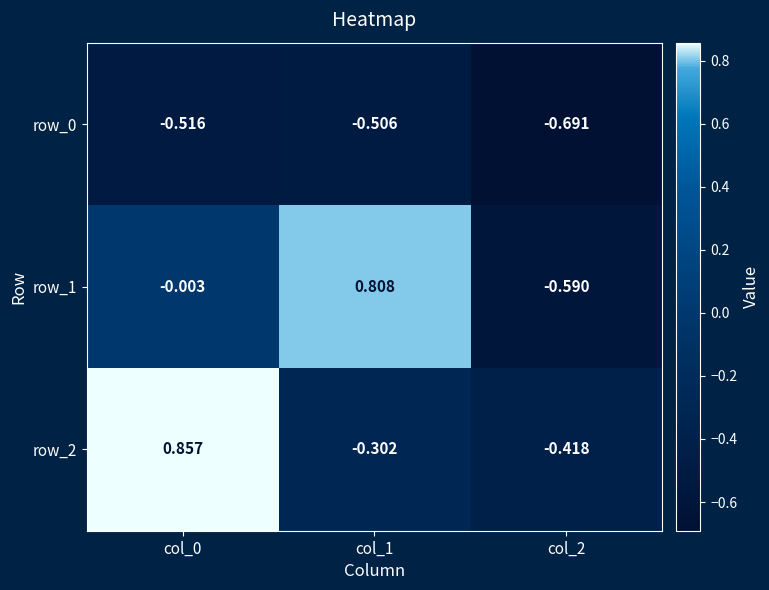

How many distinct data groups are displayed?

3